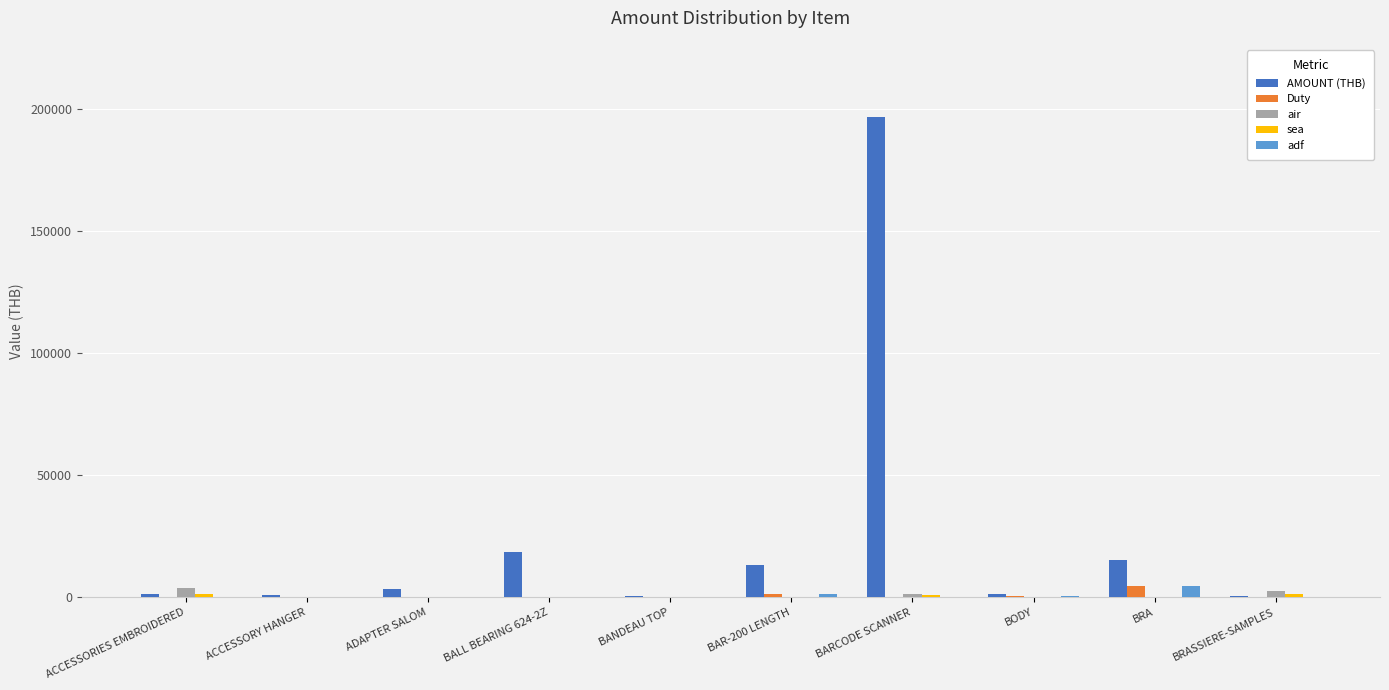

What is the sum of all adf values?

6763.1